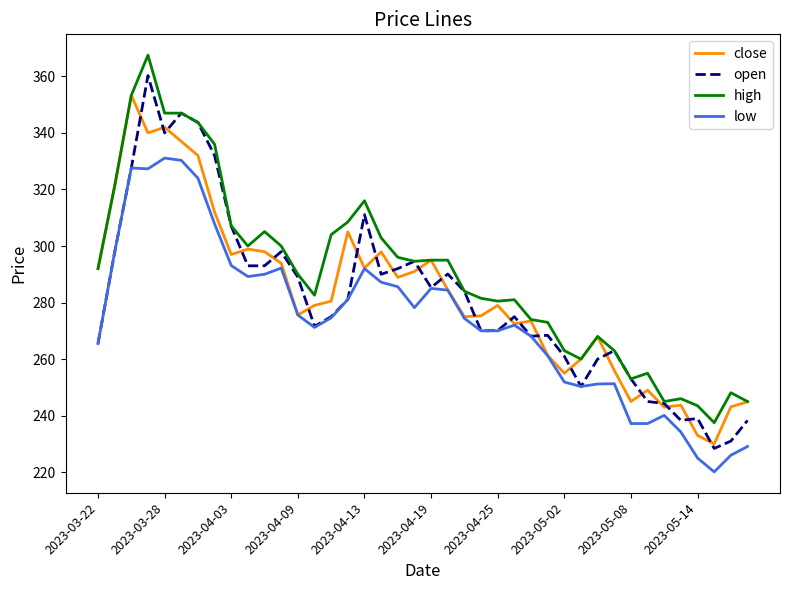

Which series has the largest range (max minus min)?

open